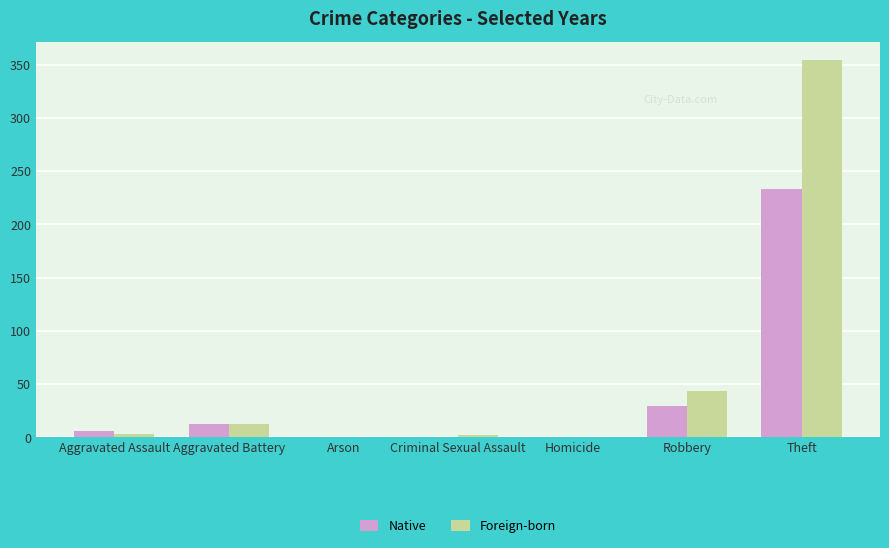

Is the value of Native at Theft greater than the value of Foreign-born at Homicide?

Yes